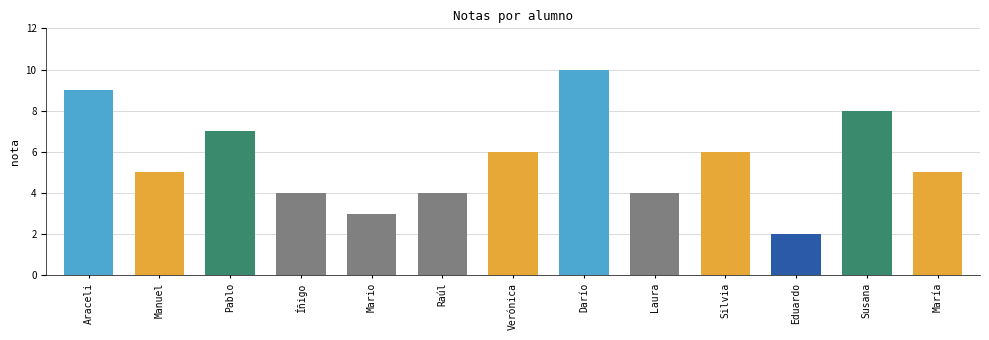

What is the approximate value at Araceli?

9